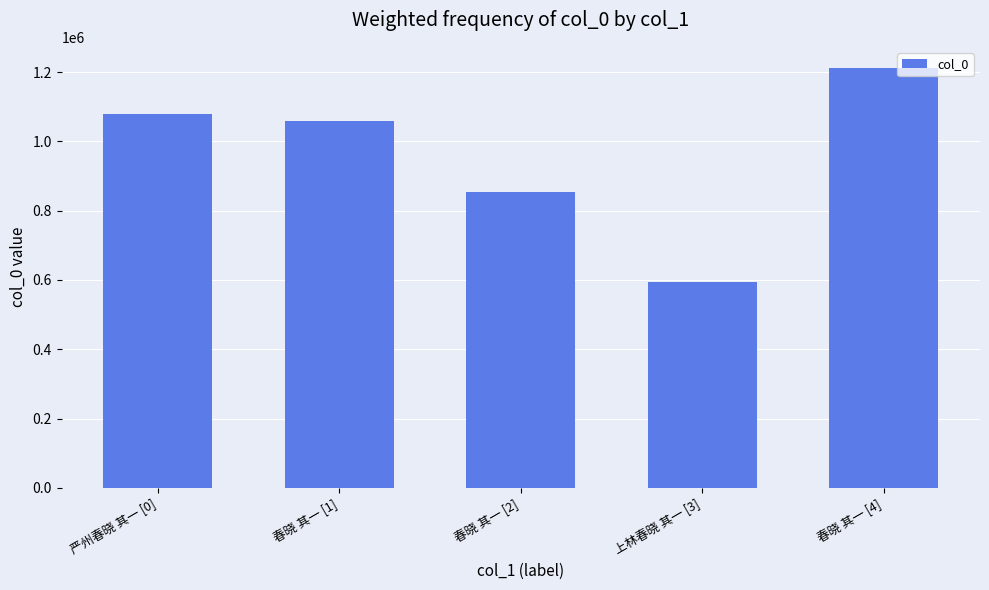

Reading left to right, list all the values displayed in this chart.

严州春晓 其一 [0]=1080151	春晓 其一 [1]=1058895	春晓 其一 [2]=854941	上林春晓 其一 [3]=593224	春晓 其一 [4]=1212732